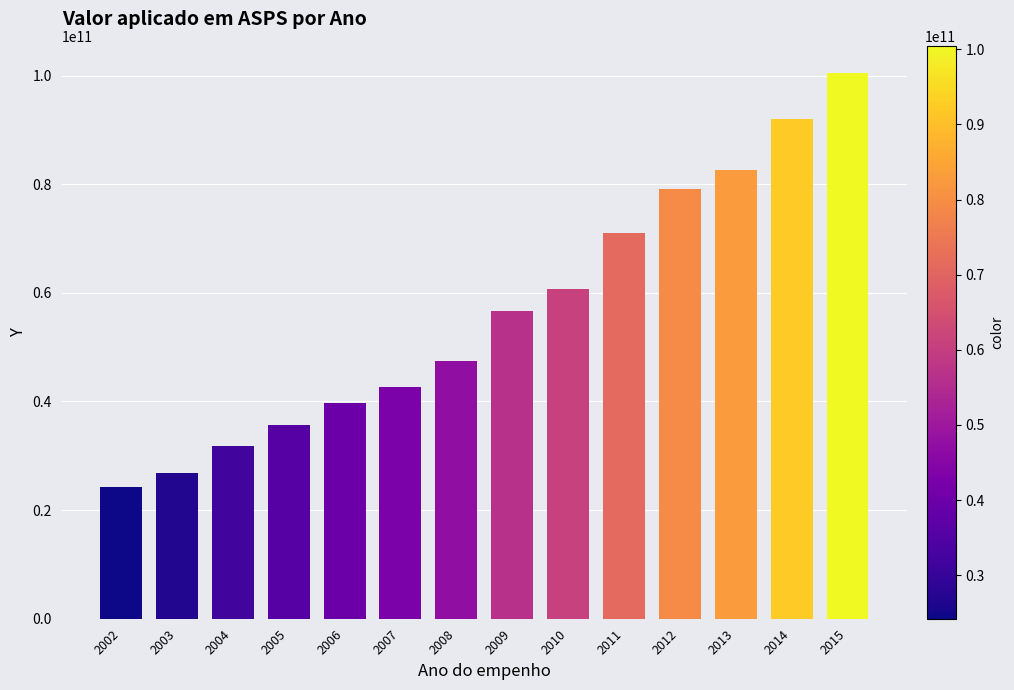

Reading left to right, list all the values displayed in this chart.

24208264765	26820667663	31795390074	35682392612	39711227063	42721485852	47365061917	56638008223	60710179987	71057615307	79061164928	82666441229	92007196747	100460337118